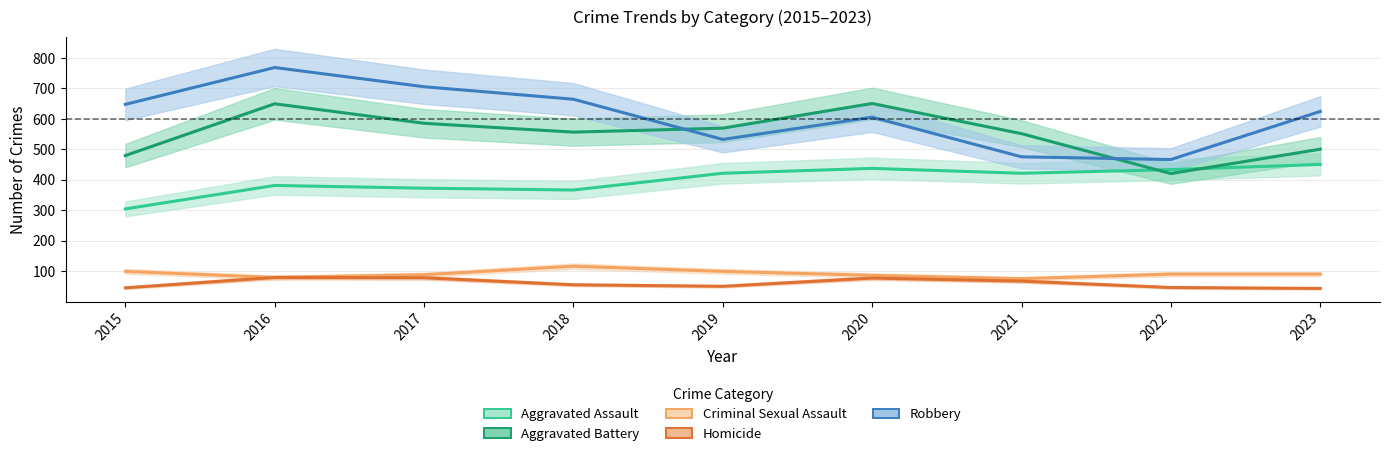

Is it true that Robbery equals 532 at 2019?

True